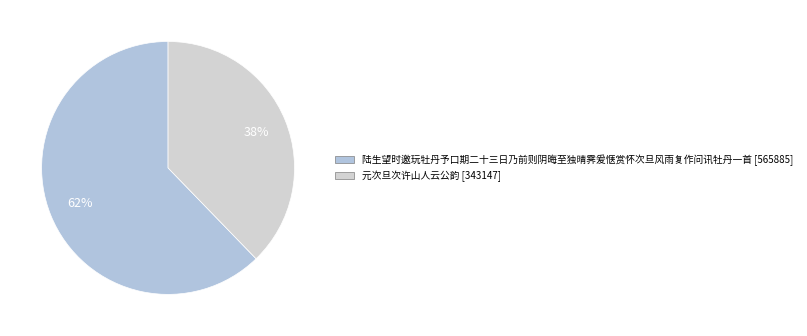

Is it true that 陆生望时邀玩牡丹予口期二十三日乃前则阴晦至独晴霁爰惬赏怀次旦风雨复作问讯牡丹一首 is 62% of the pie?

True